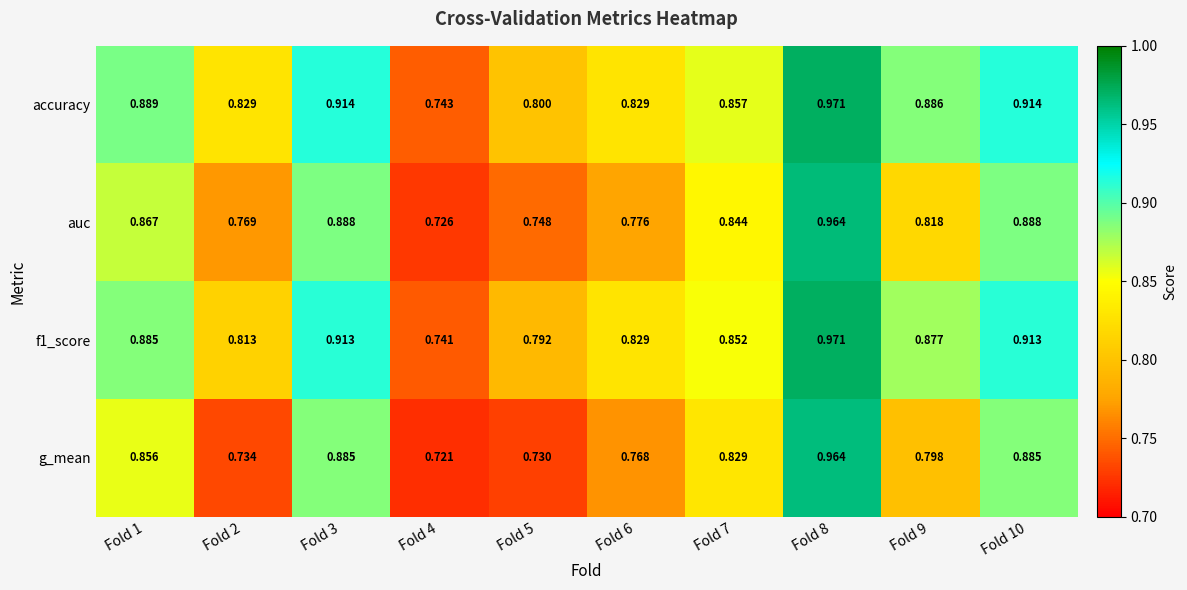

Which series has the widest spread of values?

g_mean